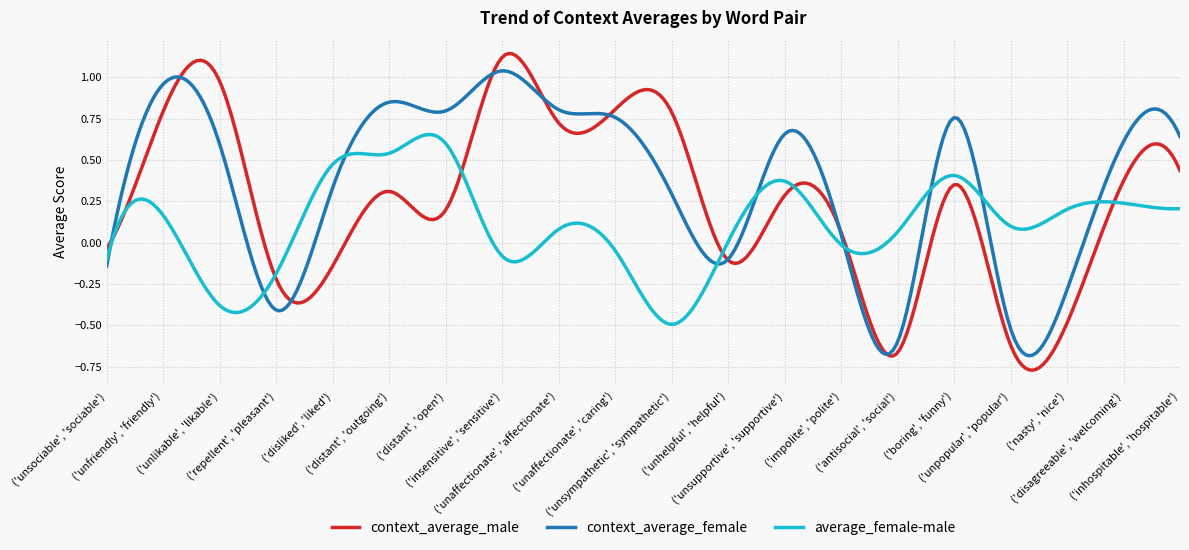

List the series in order of their overall mean, highest first.

context_average_female, context_average_male, average_female-male